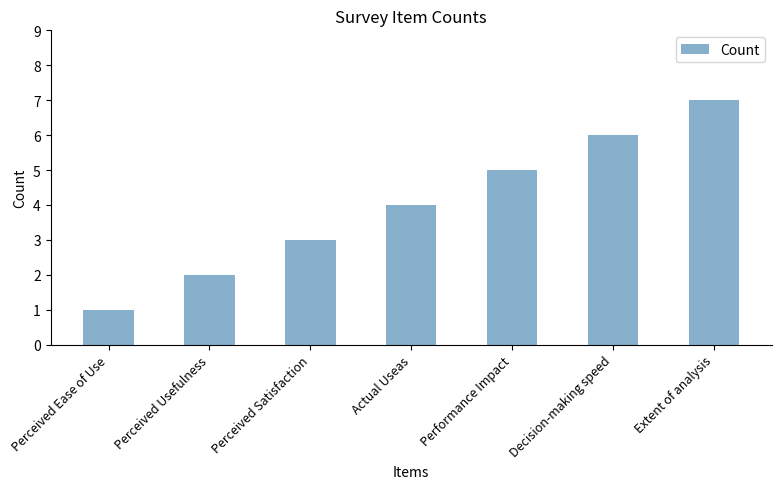

Reading left to right, what are all the values shown in this chart?

1	2	3	4	5	6	7